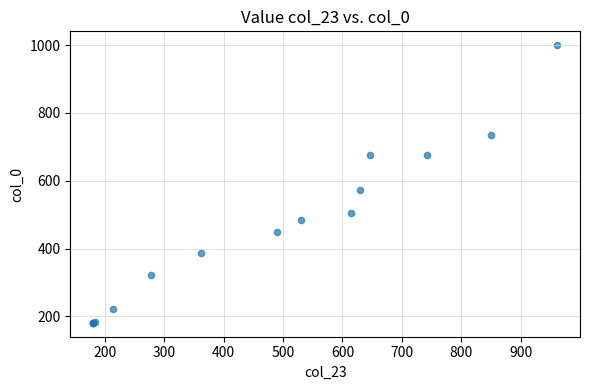

What Y value in the scatter plot is closest to 590?

573.6